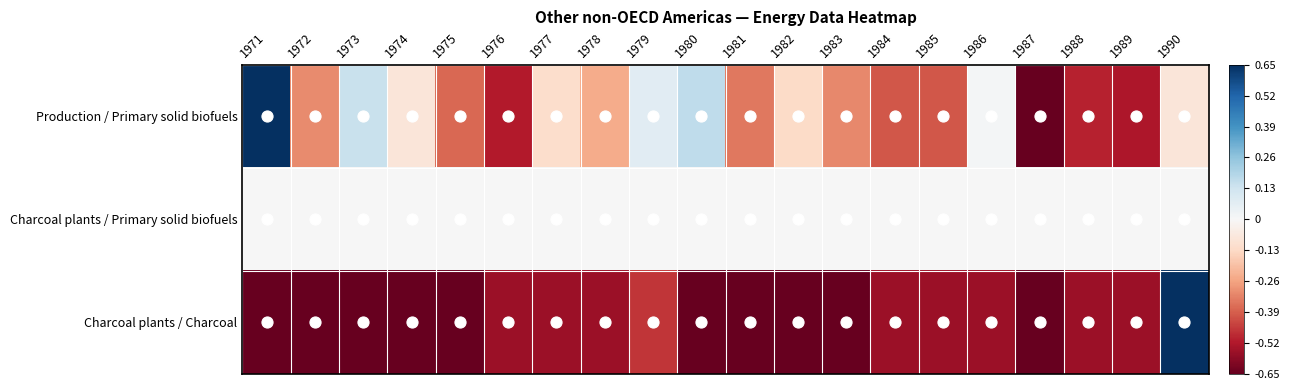

Reading left to right, list all the values displayed in this chart.

Production / Primary solid biofuels: 1971=1.0	1972=-0.5	1973=0.2	1974=-0.1	1975=-0.6	1976=-0.8	1977=-0.2	1978=-0.4	1979=0.1	1980=0.3	1981=-0.5	1982=-0.2	1983=-0.5	1984=-0.6	1985=-0.6	1986=0.0	1987=-1.0	1988=-0.8	1989=-0.8	1990=-0.1
Charcoal plants / Primary solid biofuels: 1971=0.0	1972=0.0	1973=0.0	1974=0.0	1975=0.0	1976=0.0	1977=0.0	1978=0.0	1979=0.0	1980=0.0	1981=0.0	1982=0.0	1983=0.0	1984=0.0	1985=0.0	1986=0.0	1987=0.0	1988=0.0	1989=0.0	1990=0.0
Charcoal plants / Charcoal: 1971=-1.0	1972=-1.0	1973=-1.0	1974=-1.0	1975=-1.0	1976=-0.9	1977=-0.9	1978=-0.9	1979=-0.7	1980=-1.0	1981=-1.0	1982=-1.0	1983=-1.0	1984=-0.9	1985=-0.9	1986=-0.9	1987=-1.0	1988=-0.9	1989=-0.9	1990=1.0